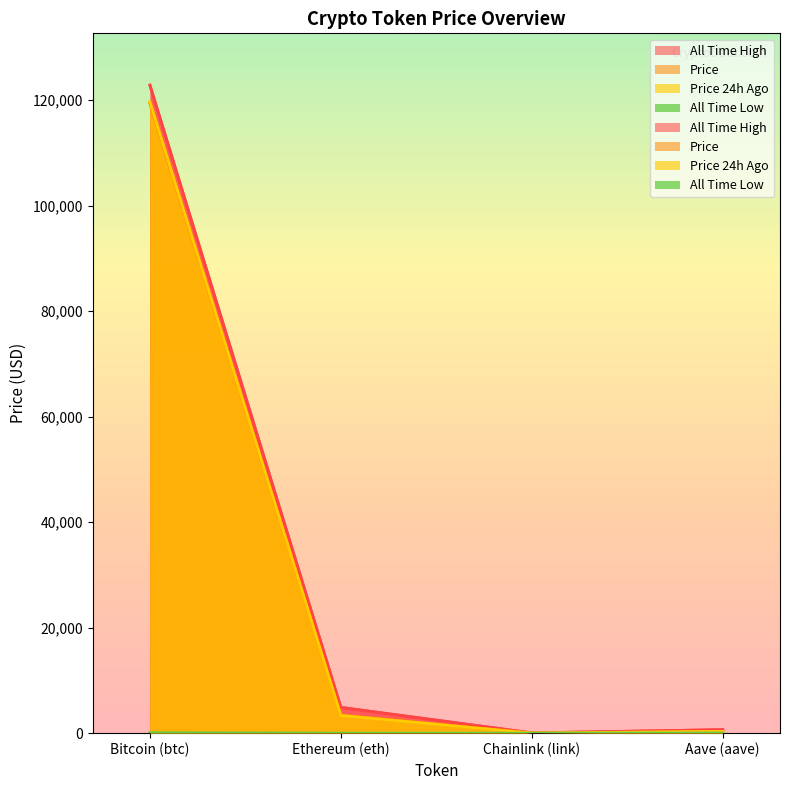

What are all the series names shown in the legend?

price, price24hAgo, allTimeHigh, allTimeLow